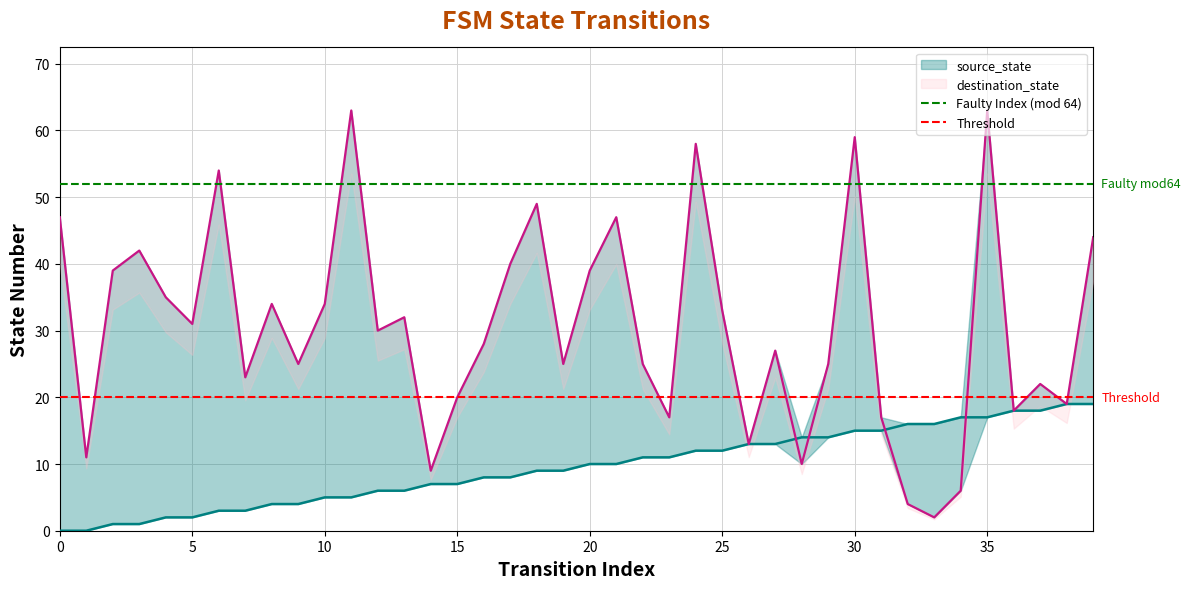

How many times do source_state and destination_state cross each other?

4